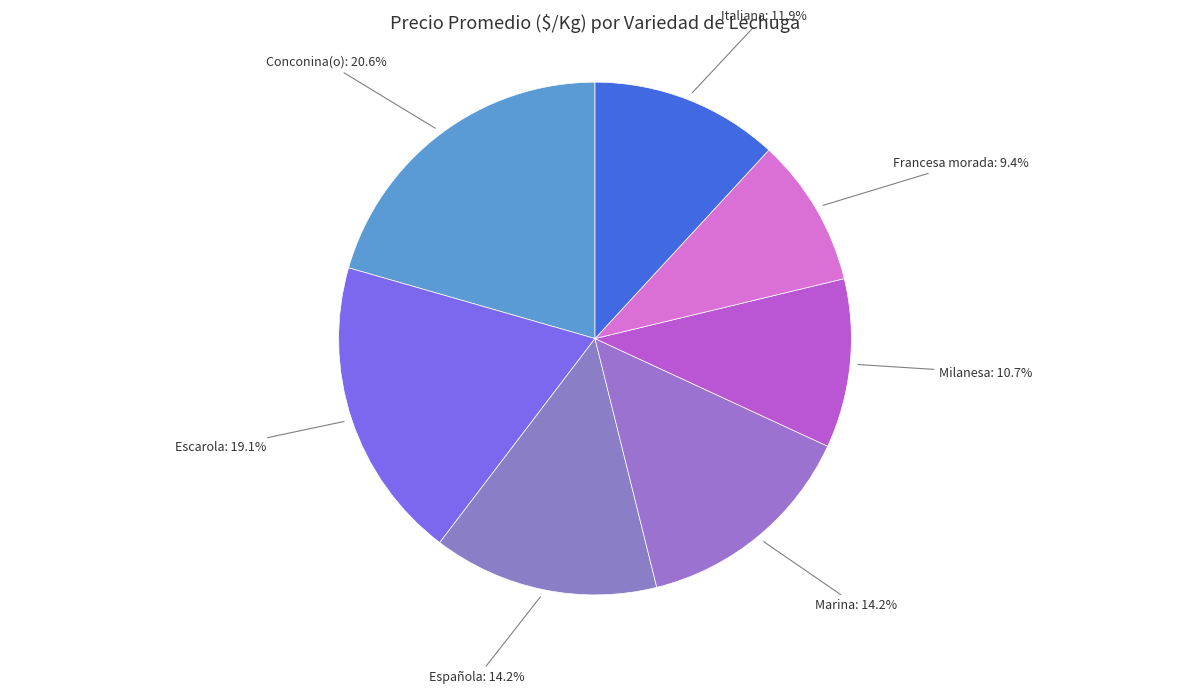

Does any single category account for the majority?

No